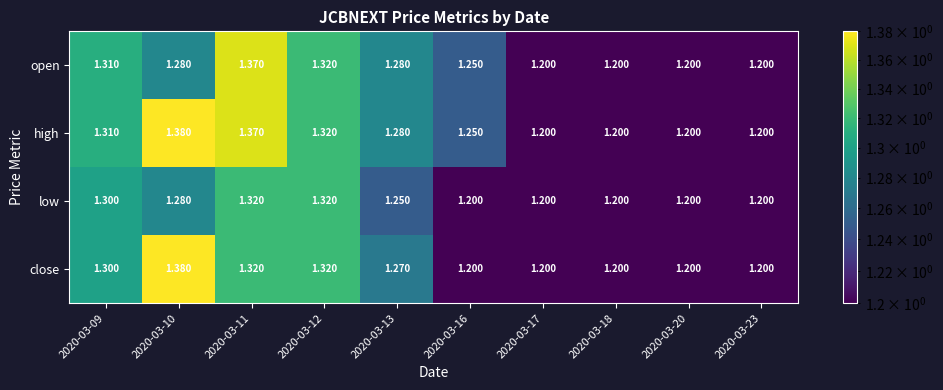

At which category is the sum across all series the highest?

2020-03-11